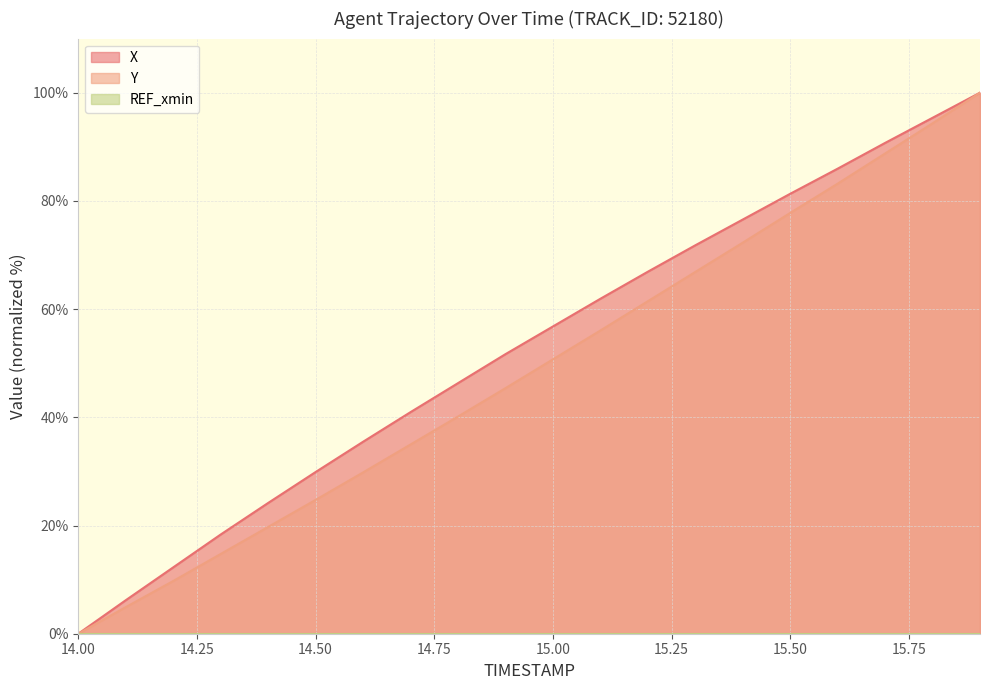

True or false: Y and X intersect in this chart.

False